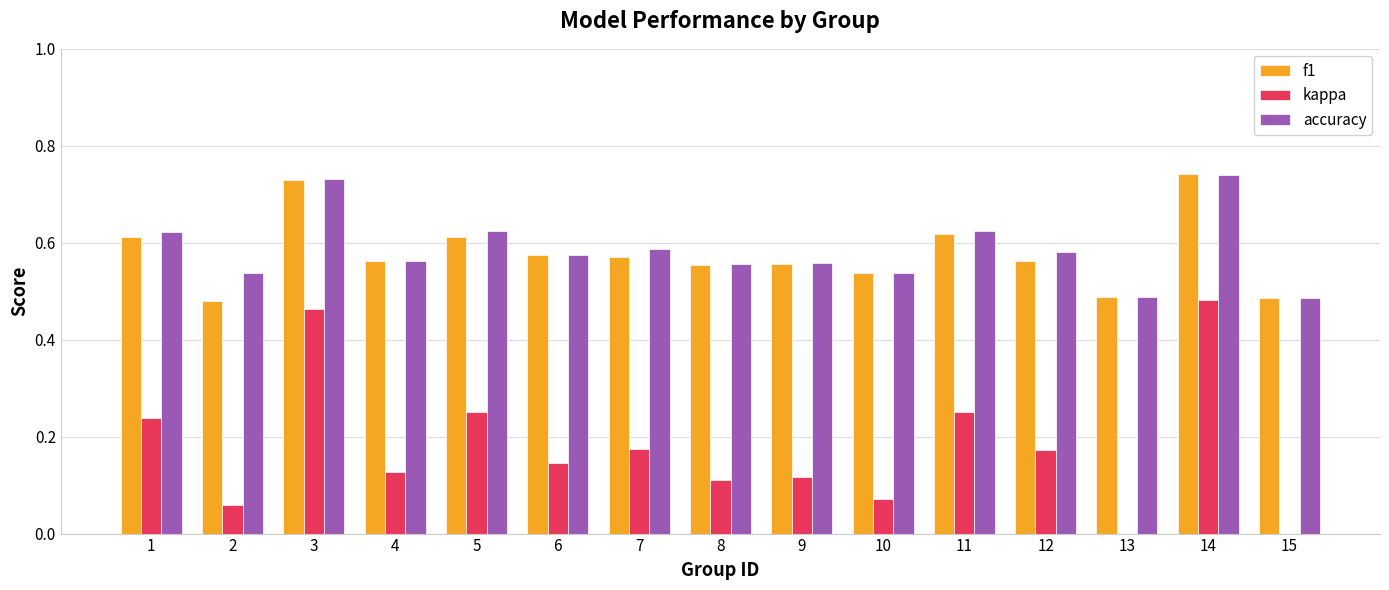

How many bars are there in each group?

3